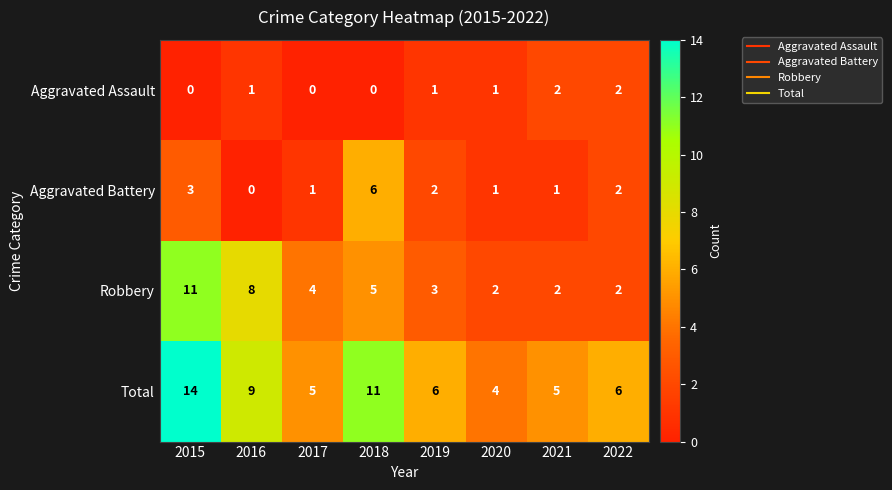

How many data points in Aggravated Battery are less than 2?

4